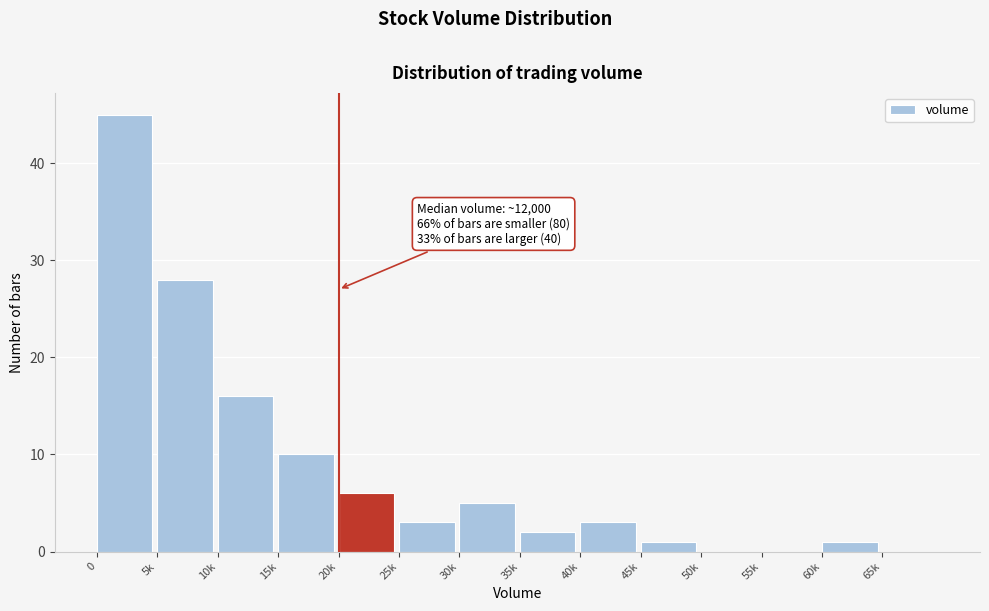

Reading left to right, list all the values displayed in this chart.

0=45	5k=28	10k=16	15k=10	20k=6	25k=3	30k=5	35k=2	40k=3	45k=1	50k=0	55k=0	60k=1	65k=0